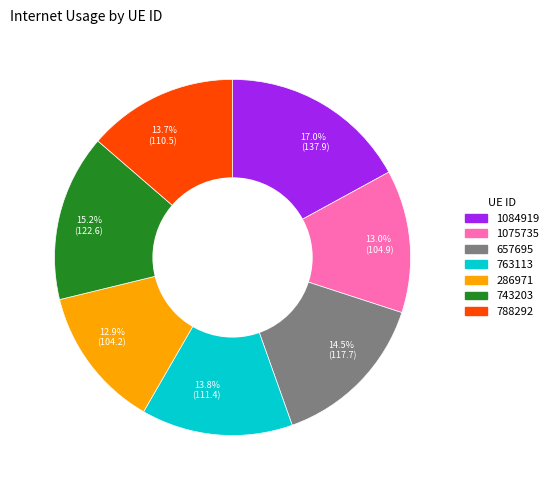

To the nearest percent, what is the combined percentage of 763113 and 1084919?

31%